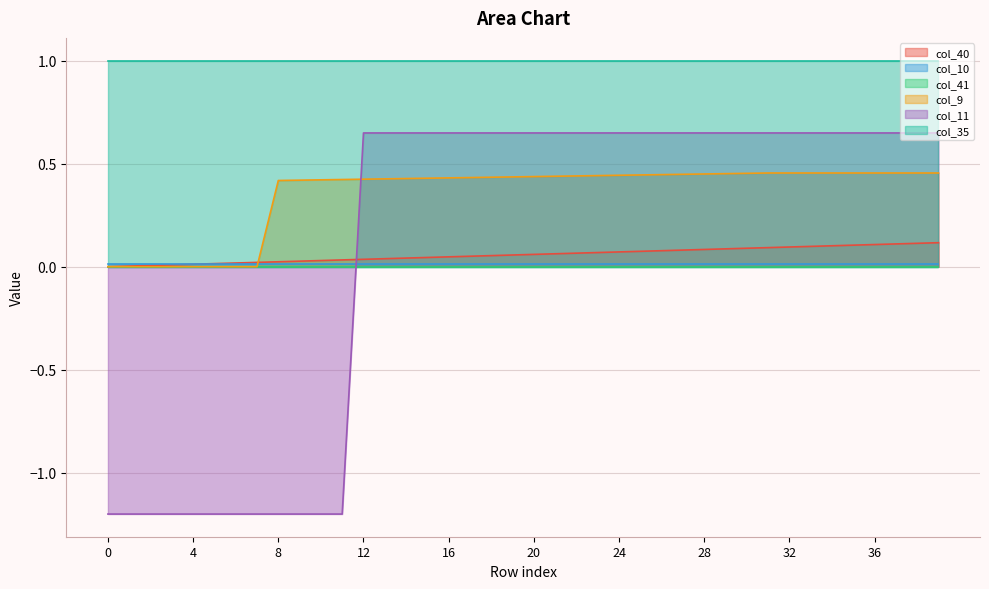

What is the difference between the second highest and second lowest values in the col_11 series?

1.8